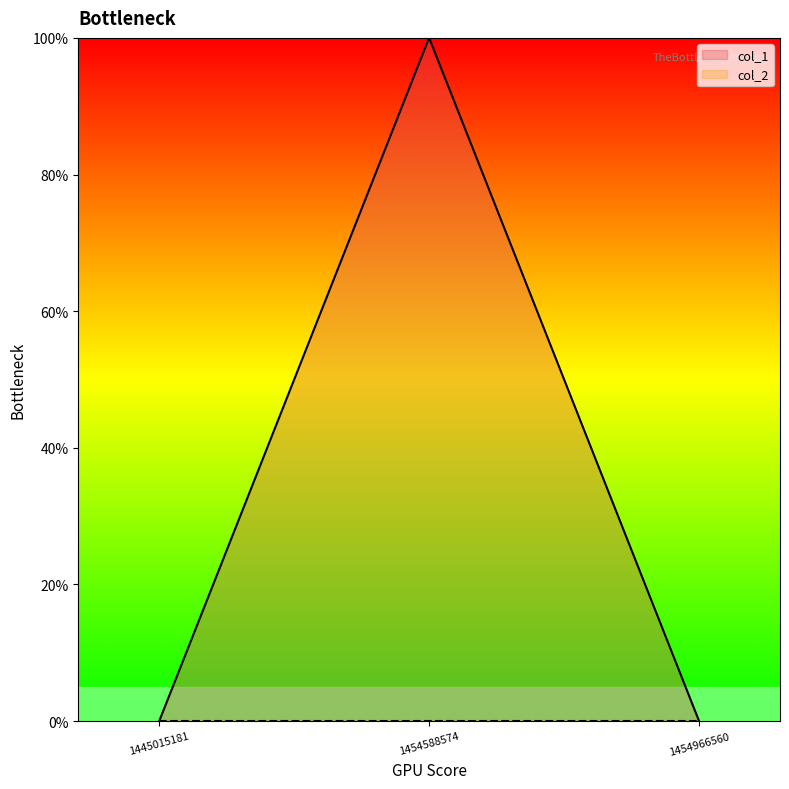

The chart shows a value of 0 at 1454588574. True or false?

False